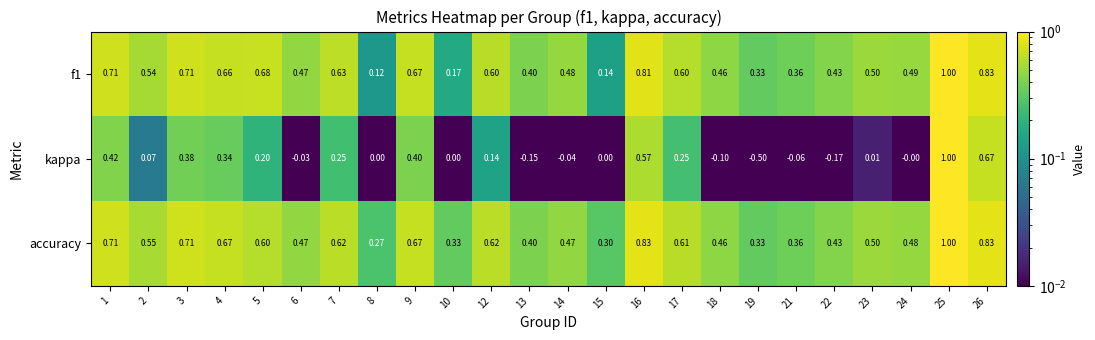

At how many categories does at least one series exceed 0?

24